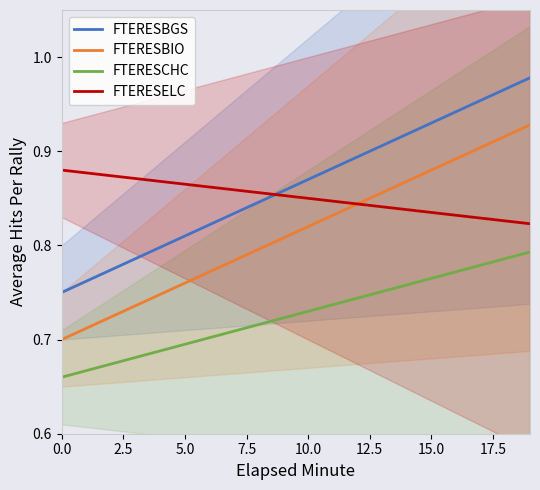

Is it true that FTERESCHC equals 1.2 at 0.0?

False